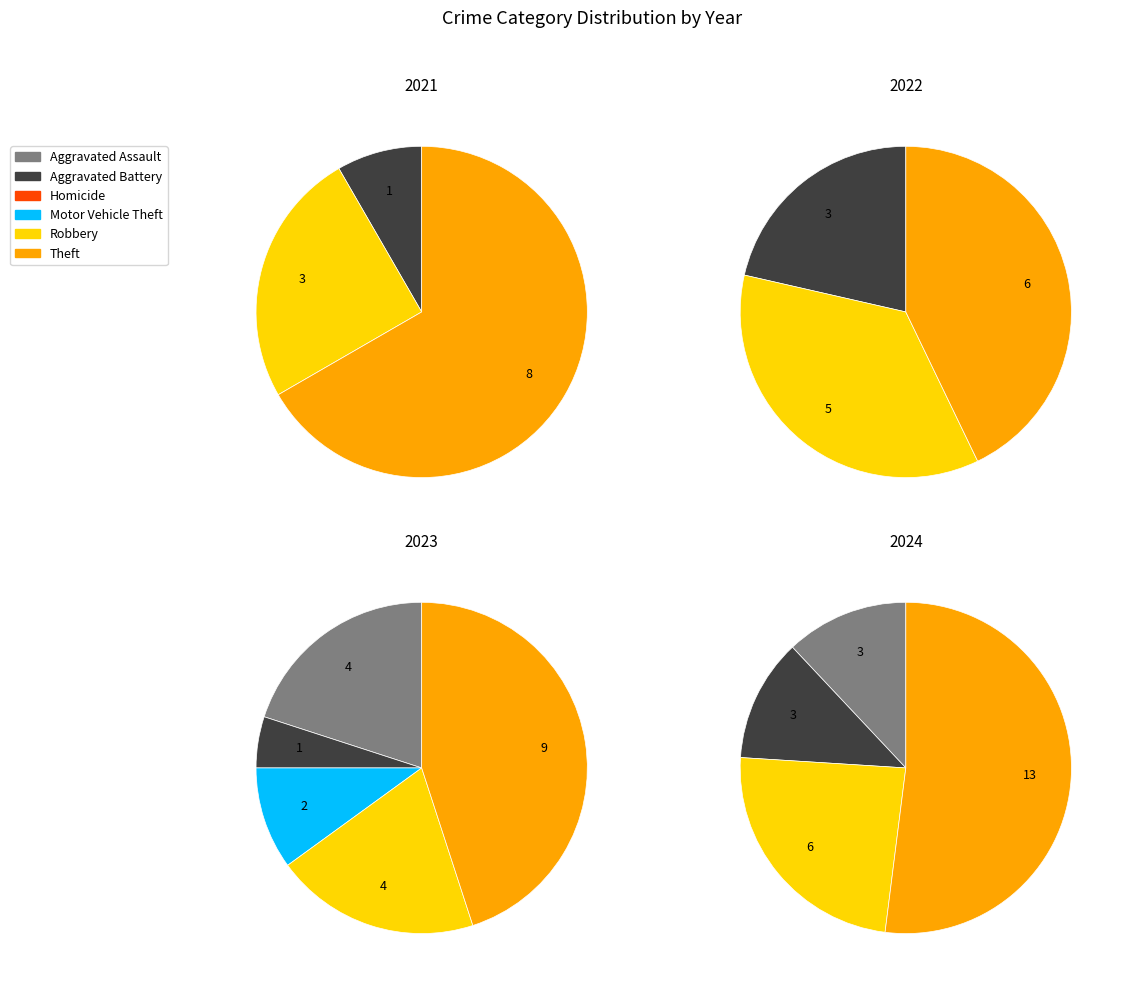

What is the largest slice in the pie chart?

Theft